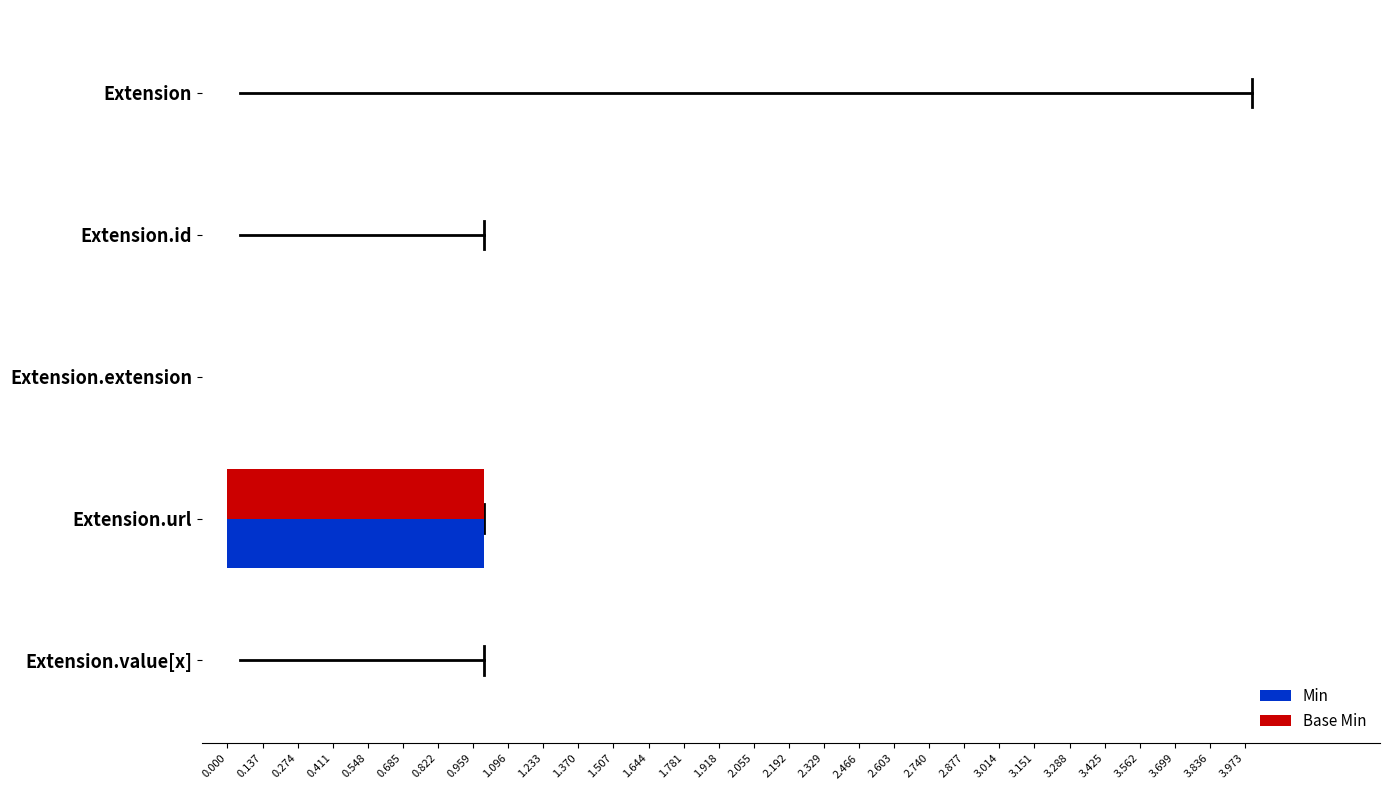

Count the Min values in the range 0 to 1.

5